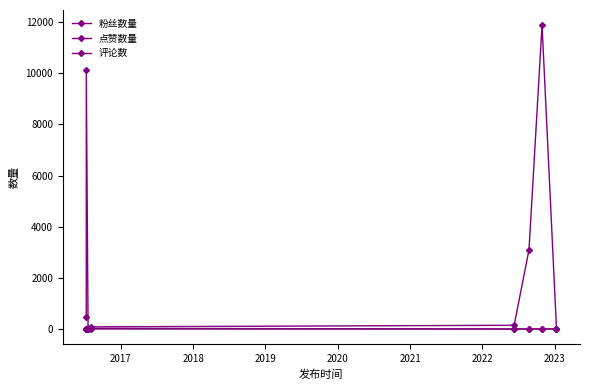

Reading left to right, extract all data points from this chart.

粉丝数量: 476	10146	35	84	146	3095	11882	9
点赞数量: 0	0	0	25	0	0	1	0
评论数: 0	0	0	2	0	0	0	0